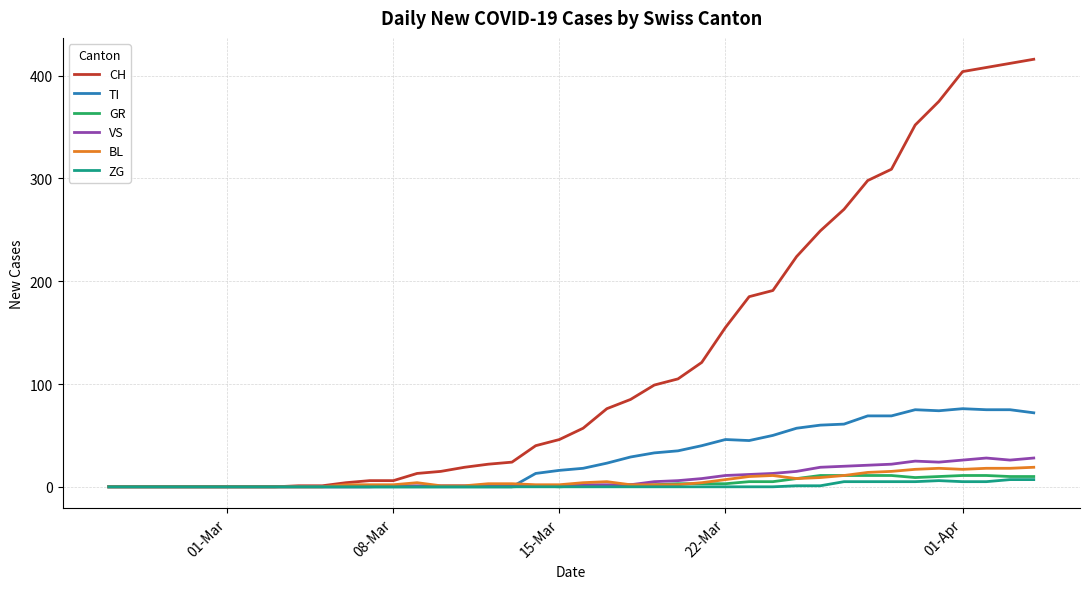

What is the maximum value shown in the chart?

416